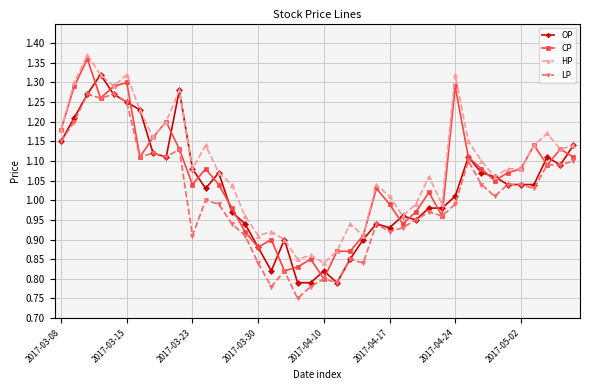

List the series in order of their overall mean, highest first.

HP, CP, OP, LP